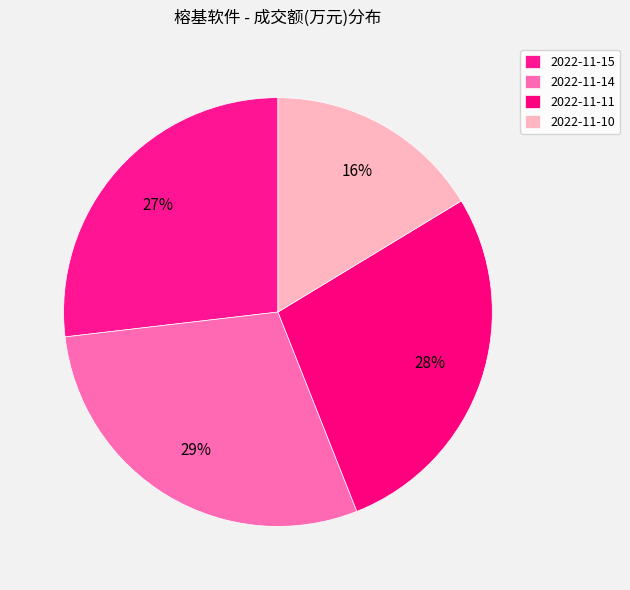

How many segments does this pie chart have?

4